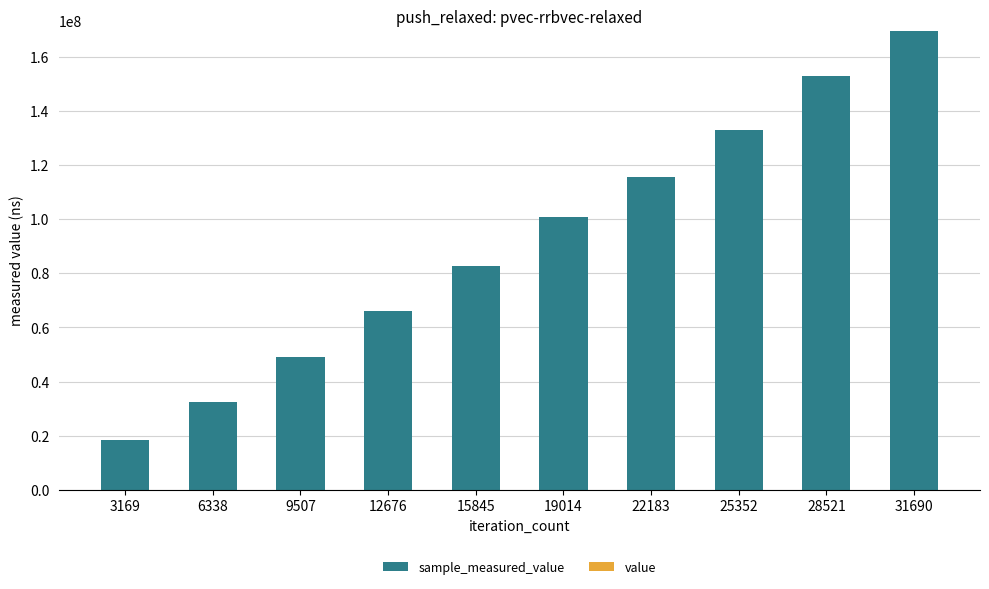

At which category is the sum across all series the highest?

31690